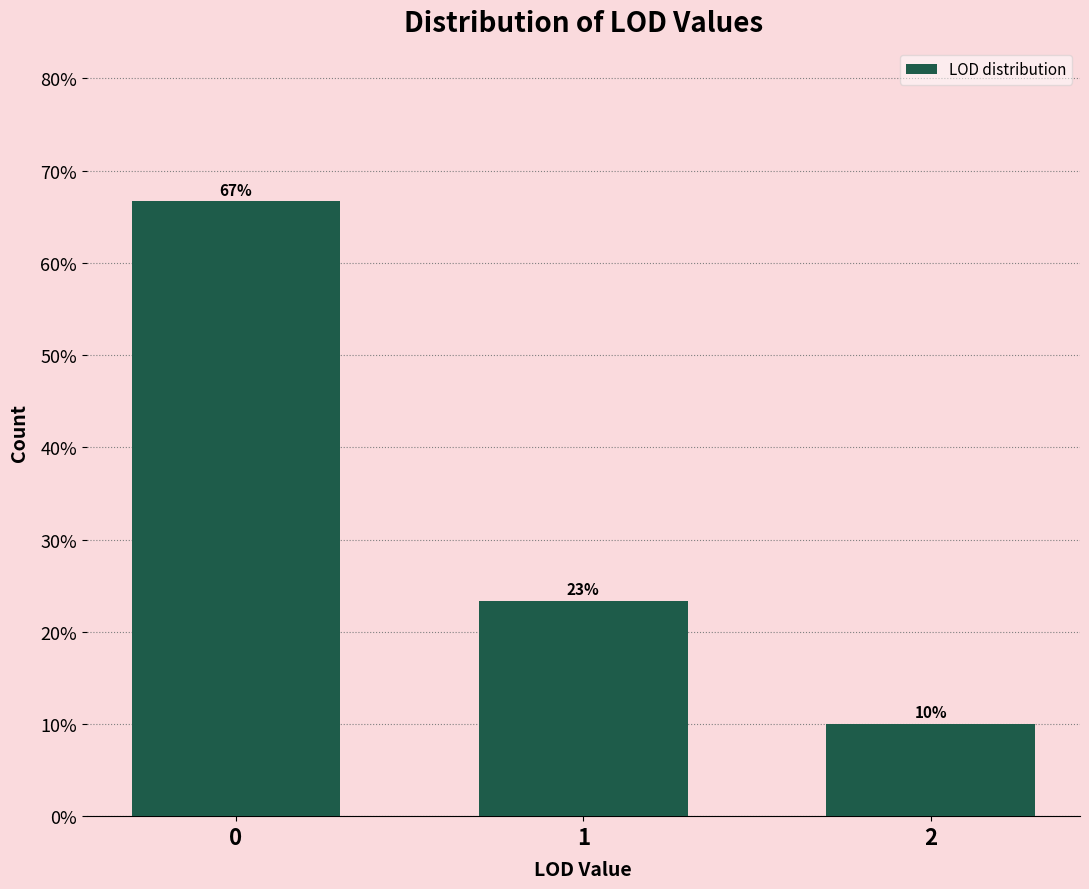

What is the value of the 2nd bar from the left?

23.3